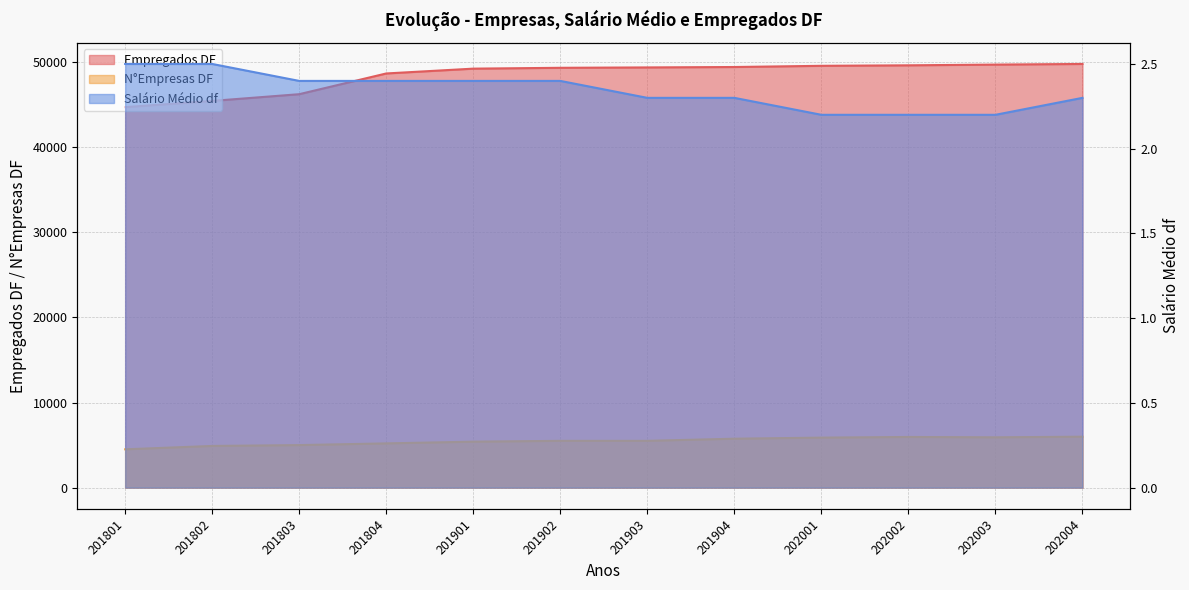

What is the maximum value shown in the chart?

49761.0